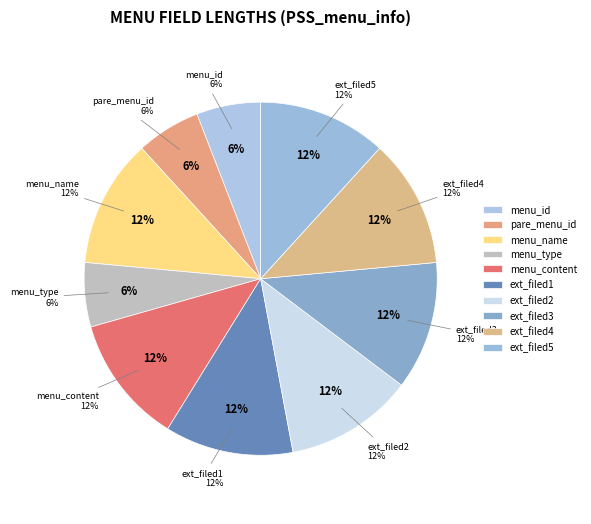

True or false: menu_id accounts for 1% of the total.

False